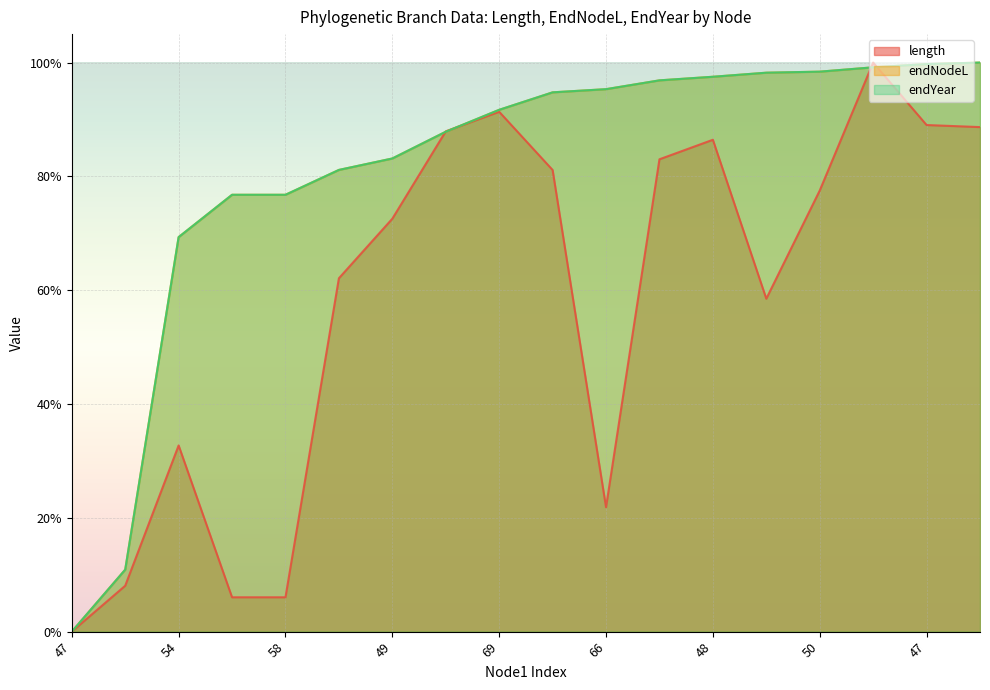

True or false: endNodeL has a value of 0.7 at 54.

True